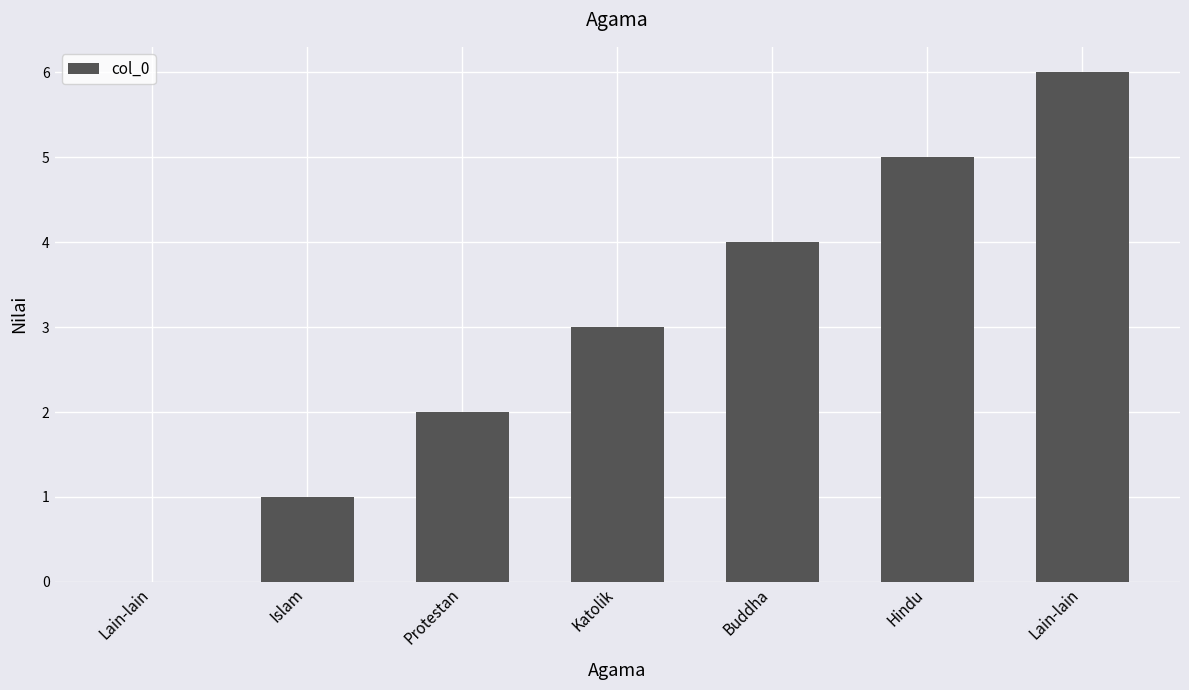

Reading left to right, extract all data points from this chart.

Lain-lain=0	Islam=1	Protestan=2	Katolik=3	Buddha=4	Hindu=5	Lain-lain=6